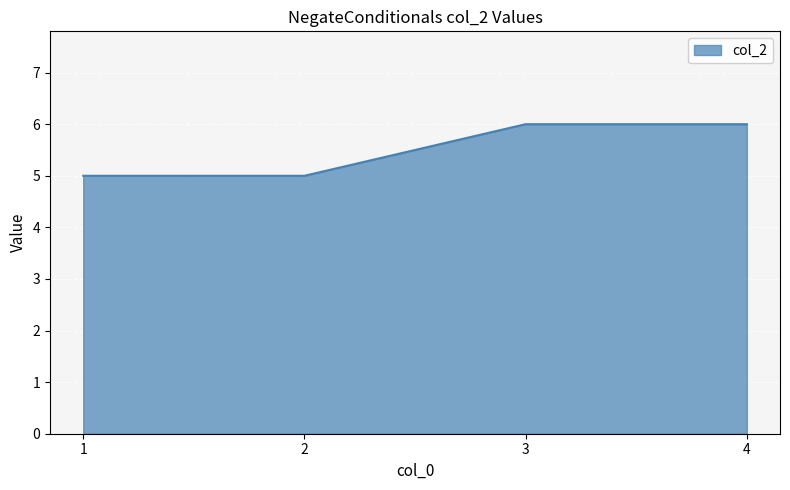

How many lines are shown in the chart?

1